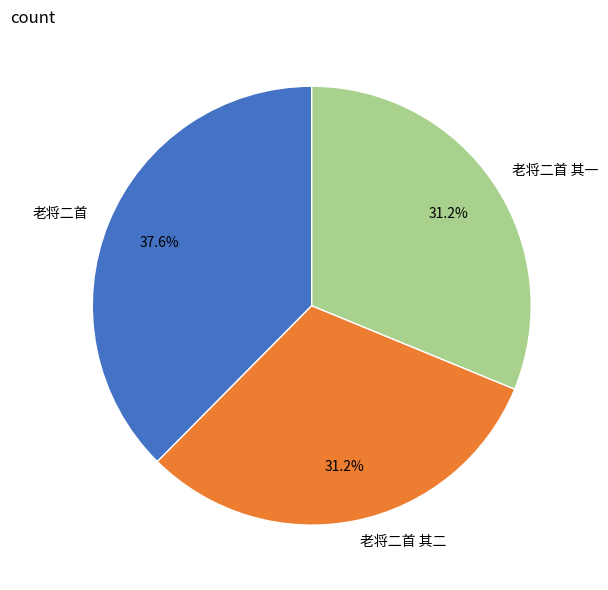

To the nearest percent, what is the difference between the 老将二首 and 老将二首 其一 slice percentages?

6%